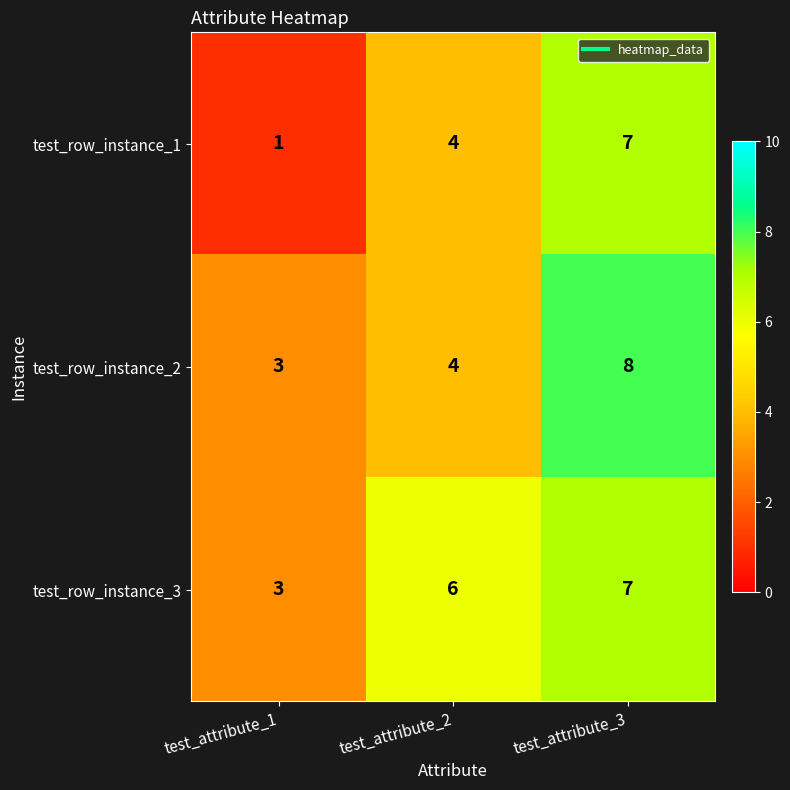

What is the difference between the maximum and minimum values in the test_row_instance_3 series?

4